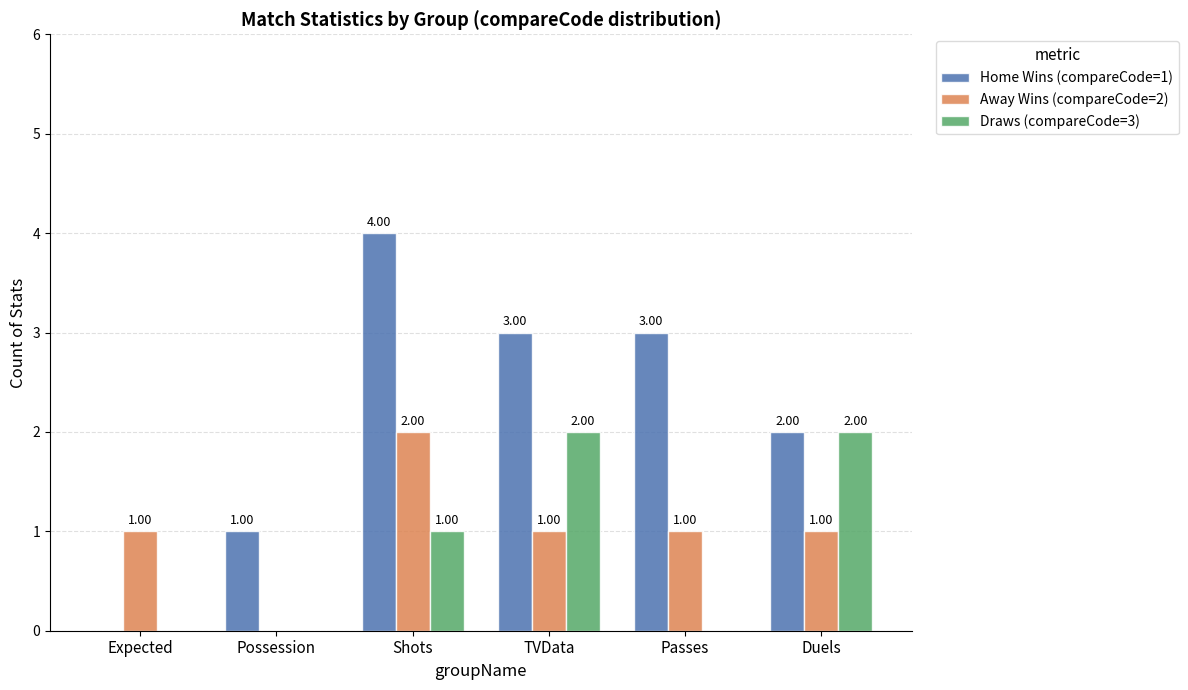

How many categories are shown in the chart?

6